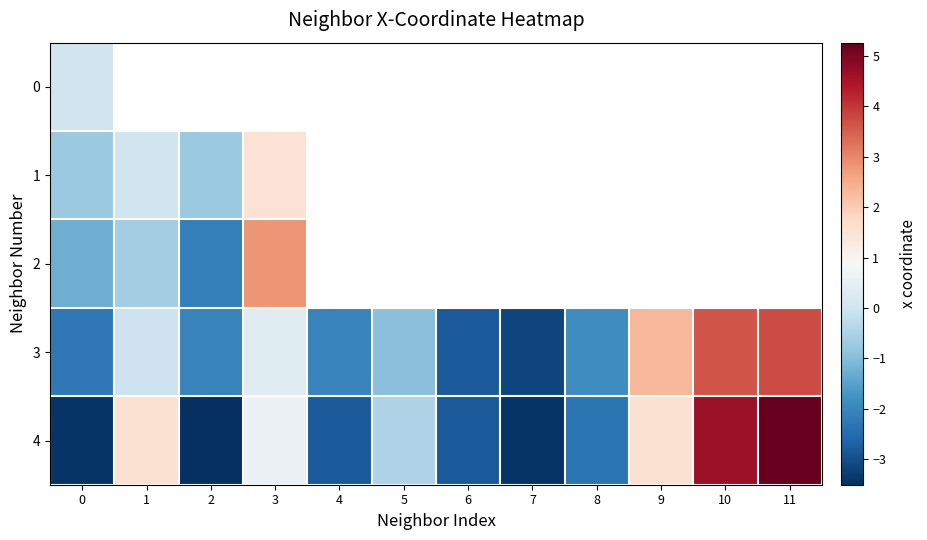

What is the sum of the row_4 values at 11 and 7?

1.9